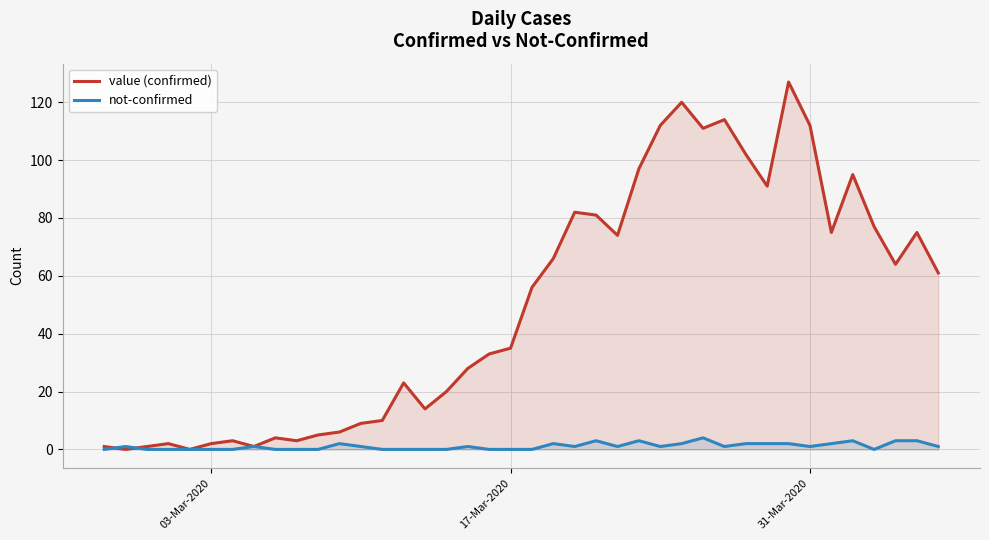

True or false: not-confirmed and value (confirmed) cross at least once.

True